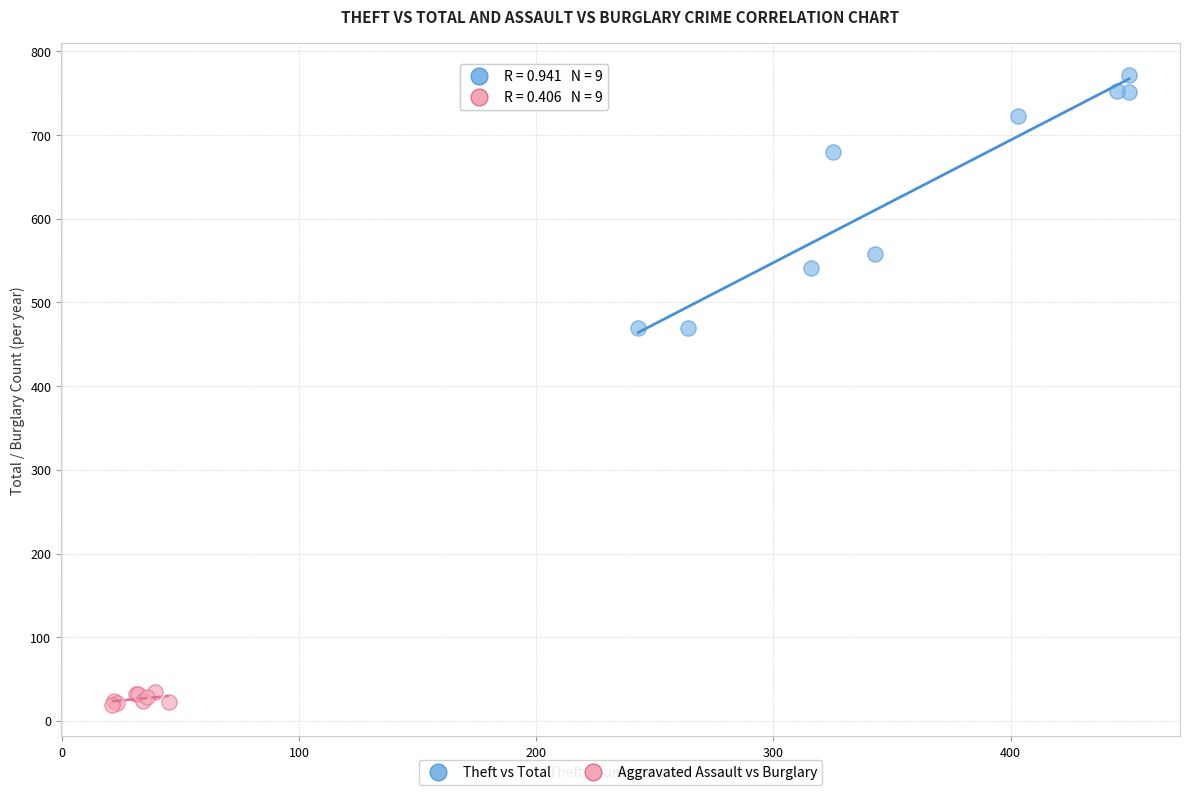

Which series contains the lowest Y value?

Aggravated Assault vs Burglary